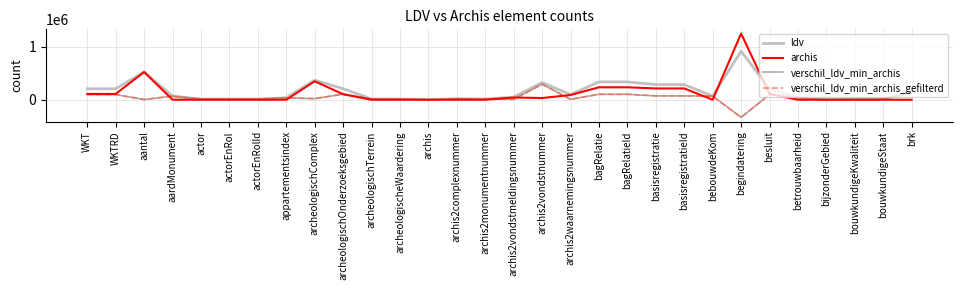

What are all the series names shown in the legend?

ldv, archis, verschil_ldv_min_archis, verschil_ldv_min_archis_gefilterd